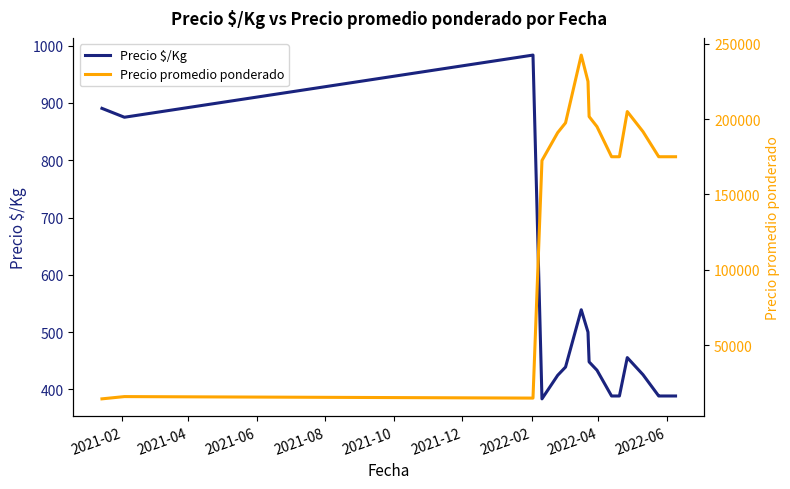

What is the lowest value of the Precio $/Kg series?

383.5